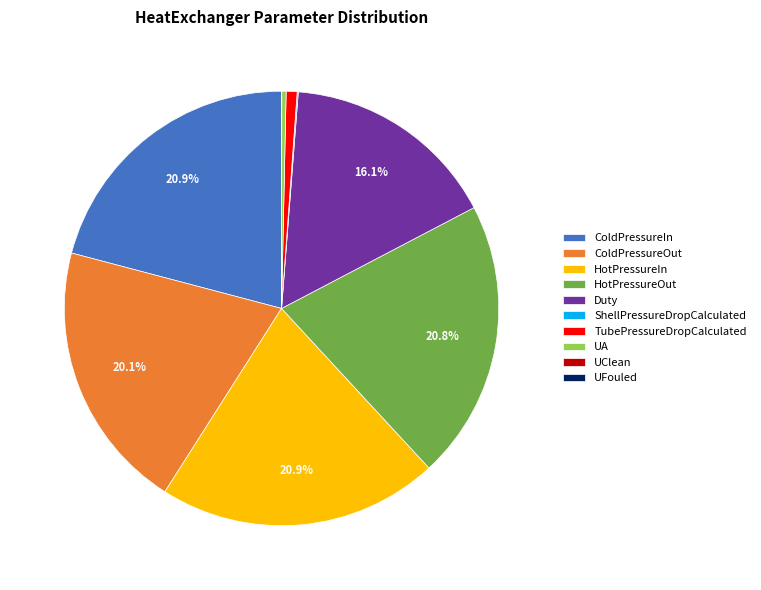

To the nearest percent, what percentage of the pie is Duty?

16%